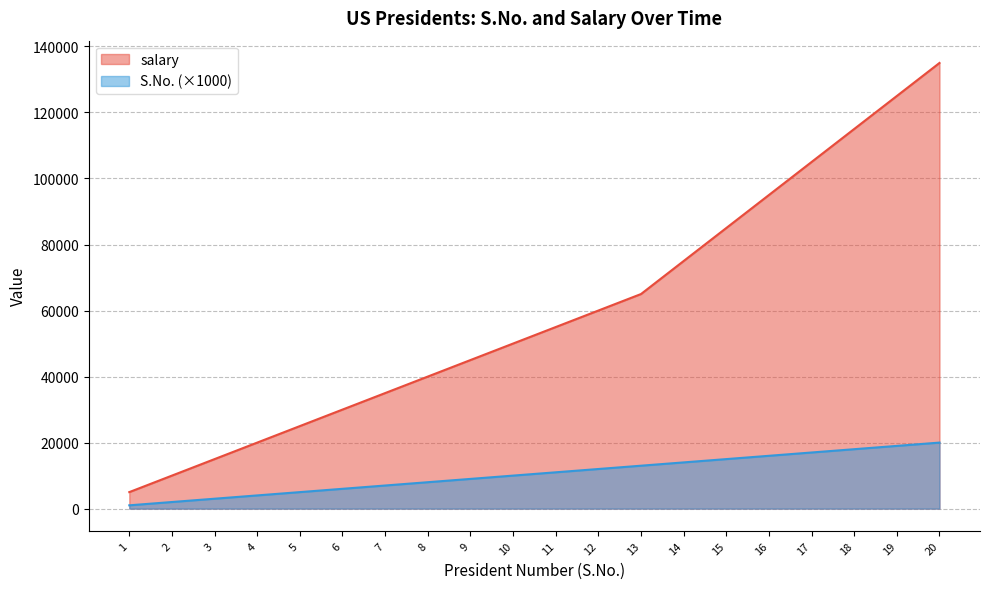

True or false: salary has a value of 7090 at 7.

False